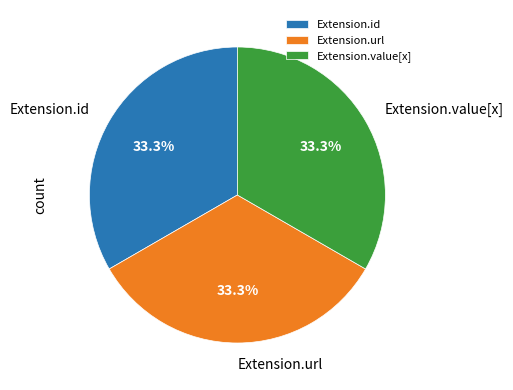

Is Extension.id the majority of the pie?

No